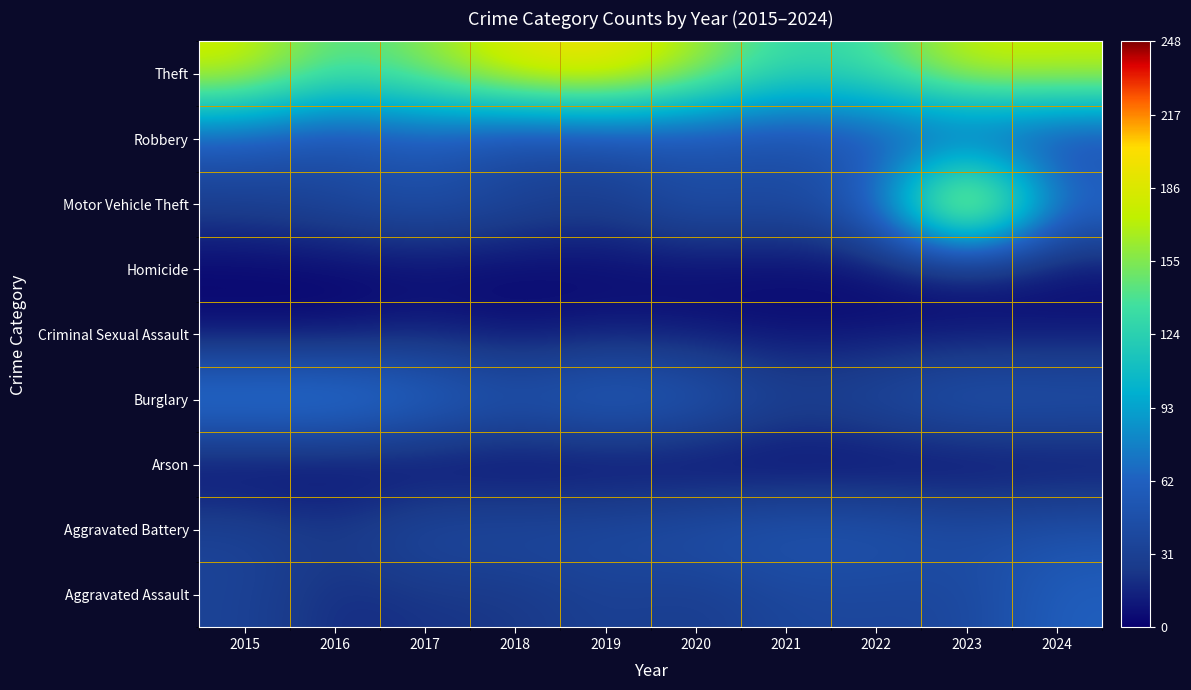

Reading right to left, list all the values displayed in this chart.

Aggravated Assault: 2024=61	2023=37	2022=37	2021=37	2020=27	2019=32	2018=23	2017=22	2016=18	2015=34
Aggravated Battery: 2024=48	2023=44	2022=53	2021=54	2020=49	2019=43	2018=42	2017=43	2016=26	2015=35
Arson: 2024=4	2023=2	2022=1	2021=1	2020=0	2019=1	2018=1	2017=1	2016=1	2015=0
Burglary: 2024=53	2023=56	2022=43	2021=35	2020=59	2019=68	2018=54	2017=72	2016=89	2015=88
Criminal Sexual Assault: 2024=10	2023=9	2022=8	2021=7	2020=10	2019=12	2018=7	2017=14	2016=5	2015=6
Homicide: 2024=3	2023=5	2022=3	2021=3	2020=3	2019=3	2018=2	2017=3	2016=2	2015=1
Motor Vehicle Theft: 2024=73	2023=248	2022=64	2021=41	2020=50	2019=29	2018=37	2017=49	2016=38	2015=30
Robbery: 2024=37	2023=43	2022=48	2021=41	2020=44	2019=41	2018=35	2017=54	2016=43	2015=56
Theft: 2024=178	2023=180	2022=138	2021=129	2020=167	2019=200	2018=192	2017=157	2016=140	2015=182